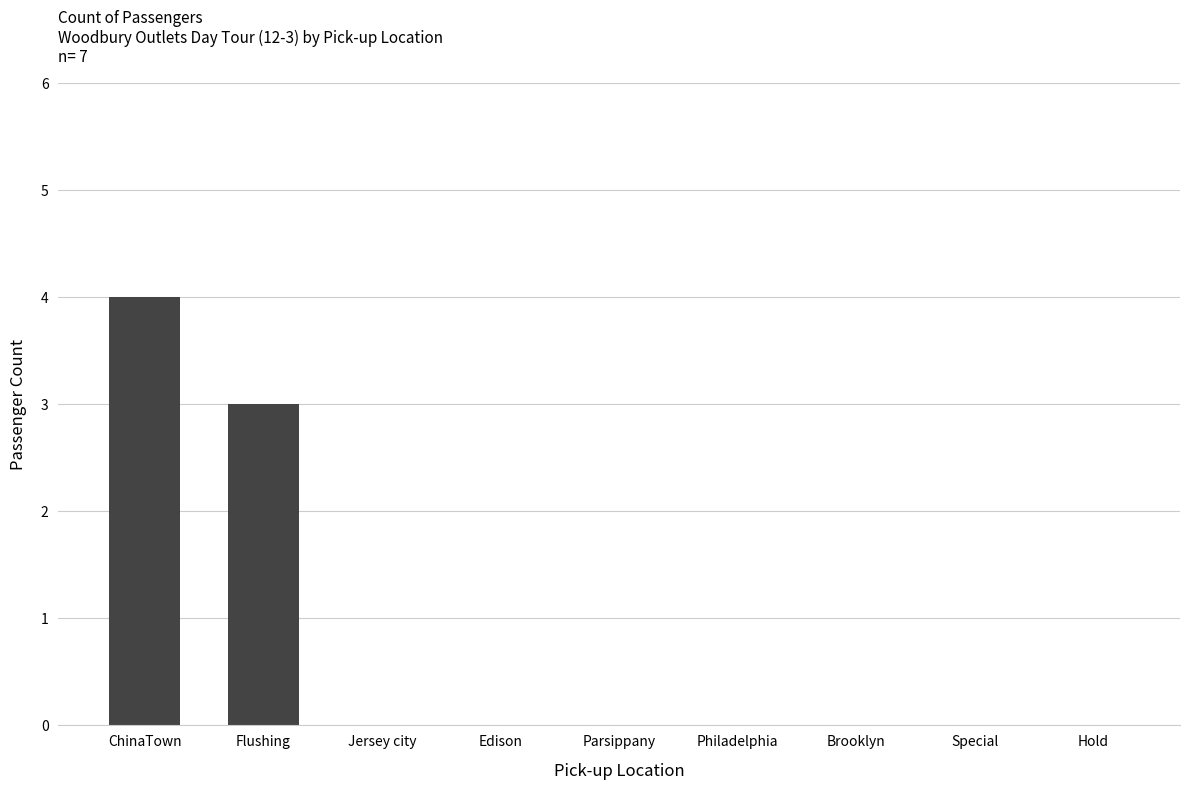

Are the bars horizontal?

No